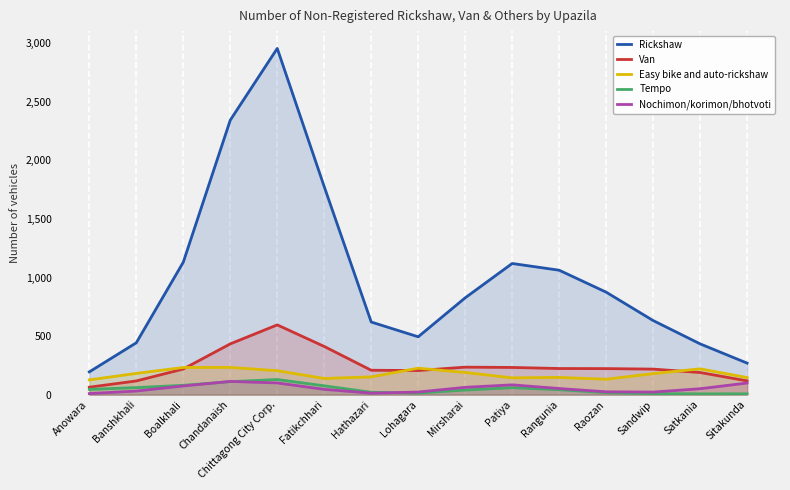

At Boalkhali, list the series in order from smallest to largest.

Nochimon/korimon/bhotvoti, Tempo, Van, Easy bike and auto-rickshaw, Rickshaw